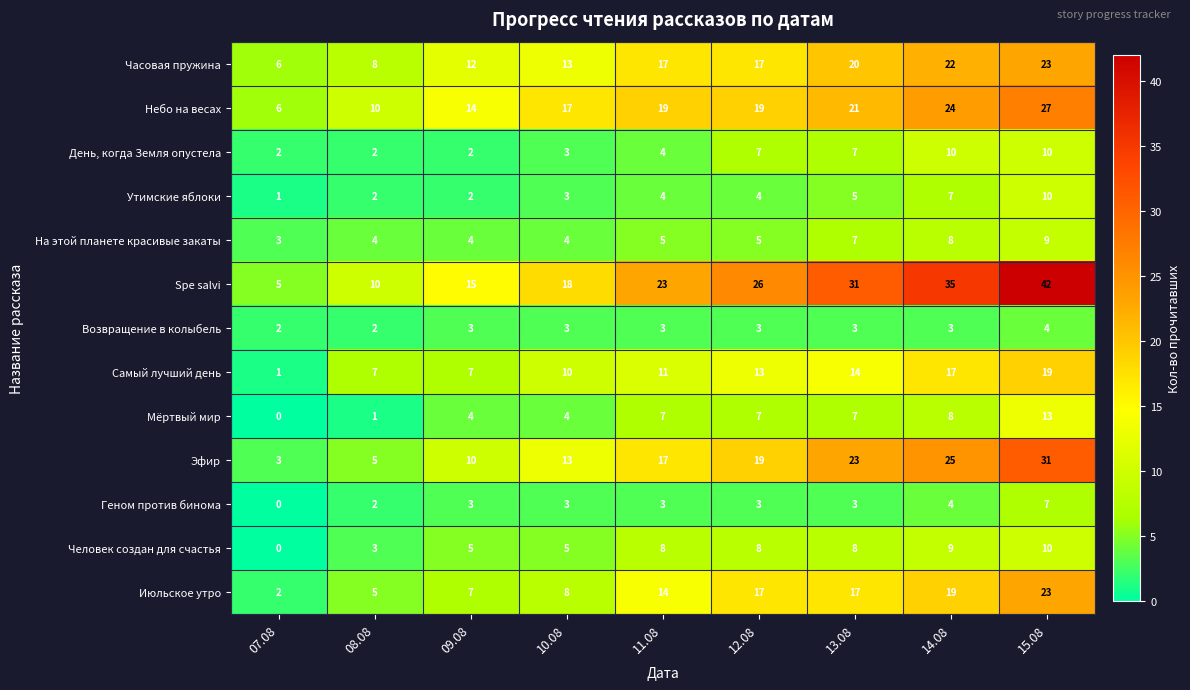

Read the Человек создан для счастья value at 10.08, to the nearest 5.

5